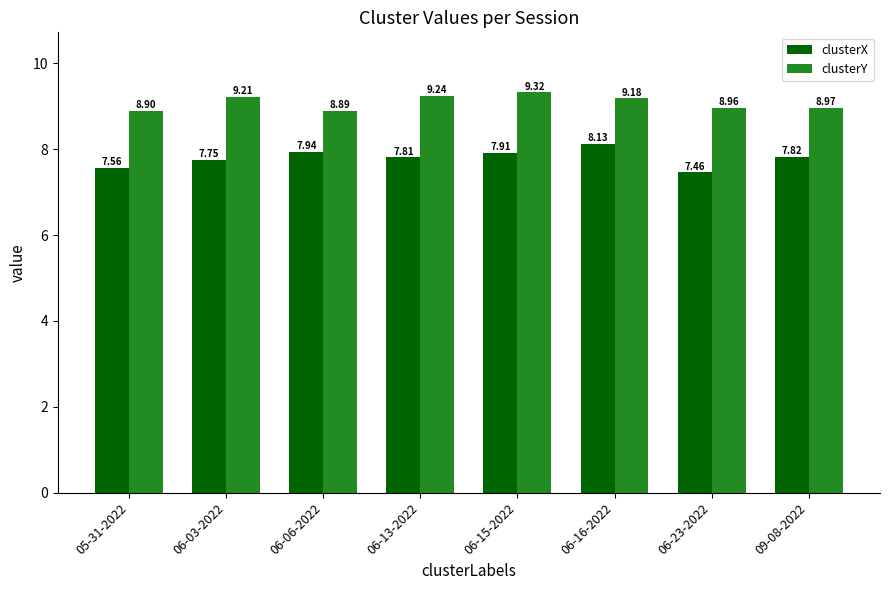

What is the sum of all clusterX values?

62.4